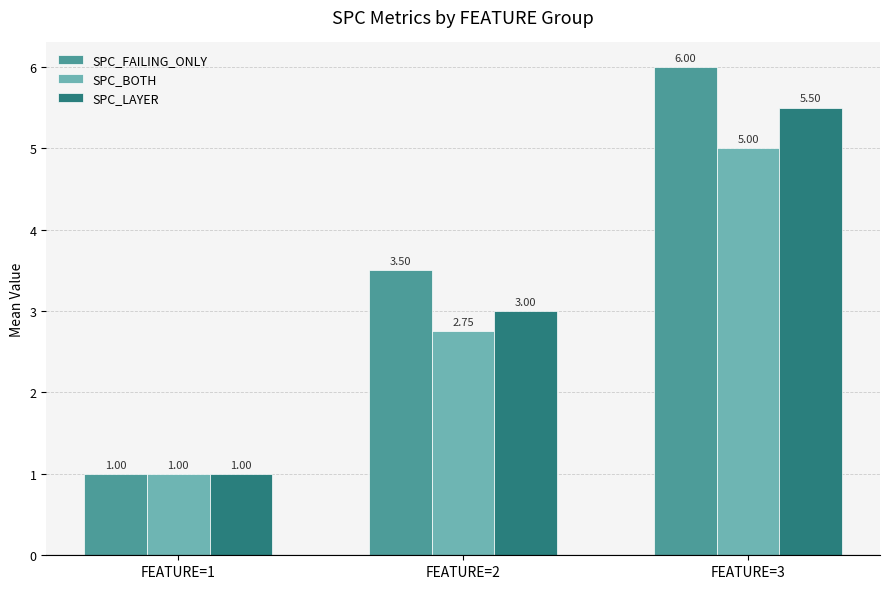

Does the chart contain any negative values?

No